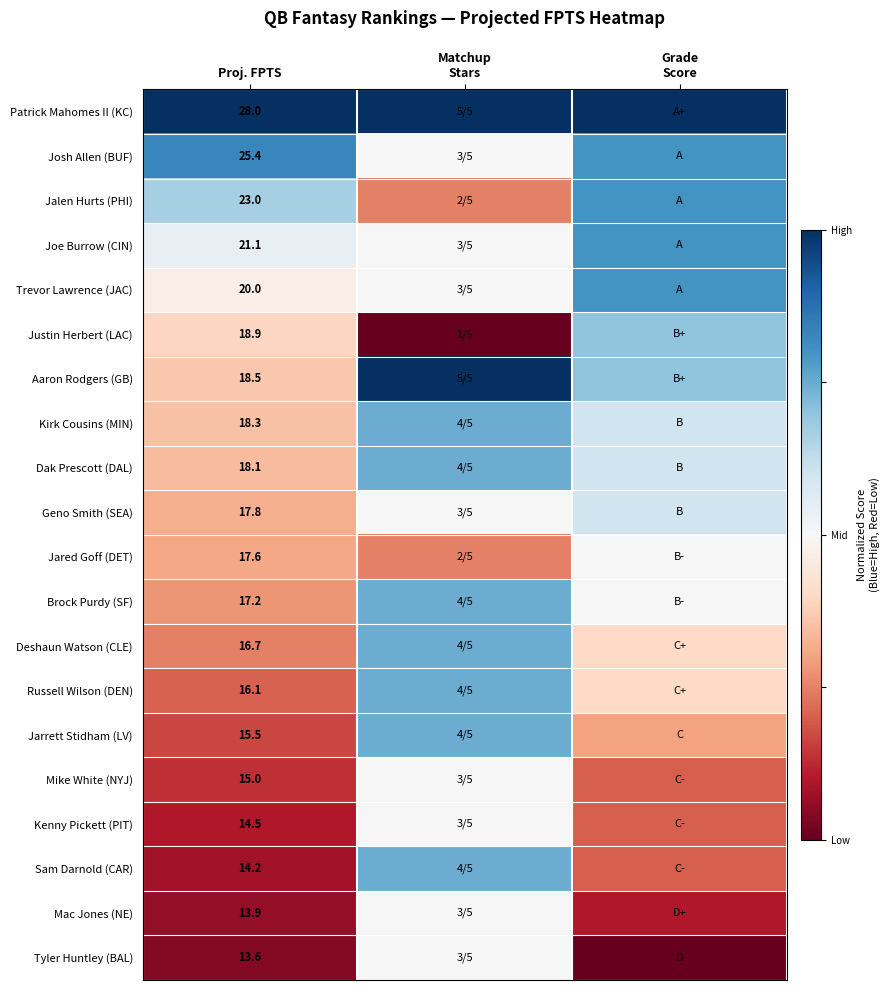

How many data points does each series have?

3